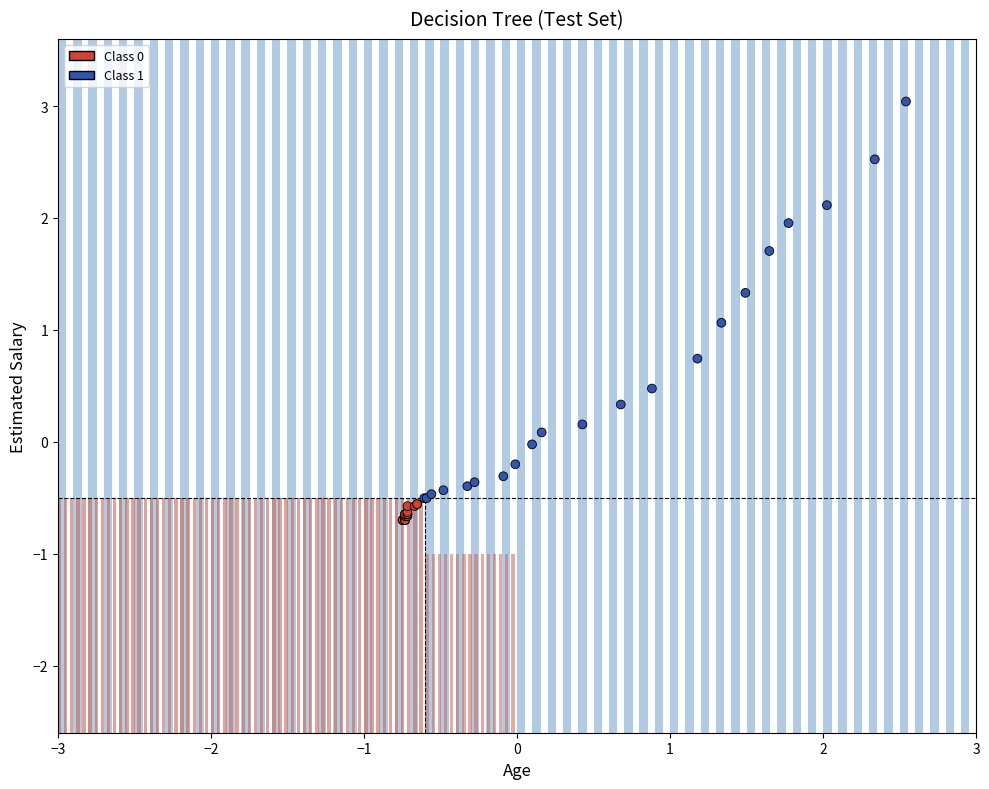

What Y value in the scatter plot is closest to 1?

1.1